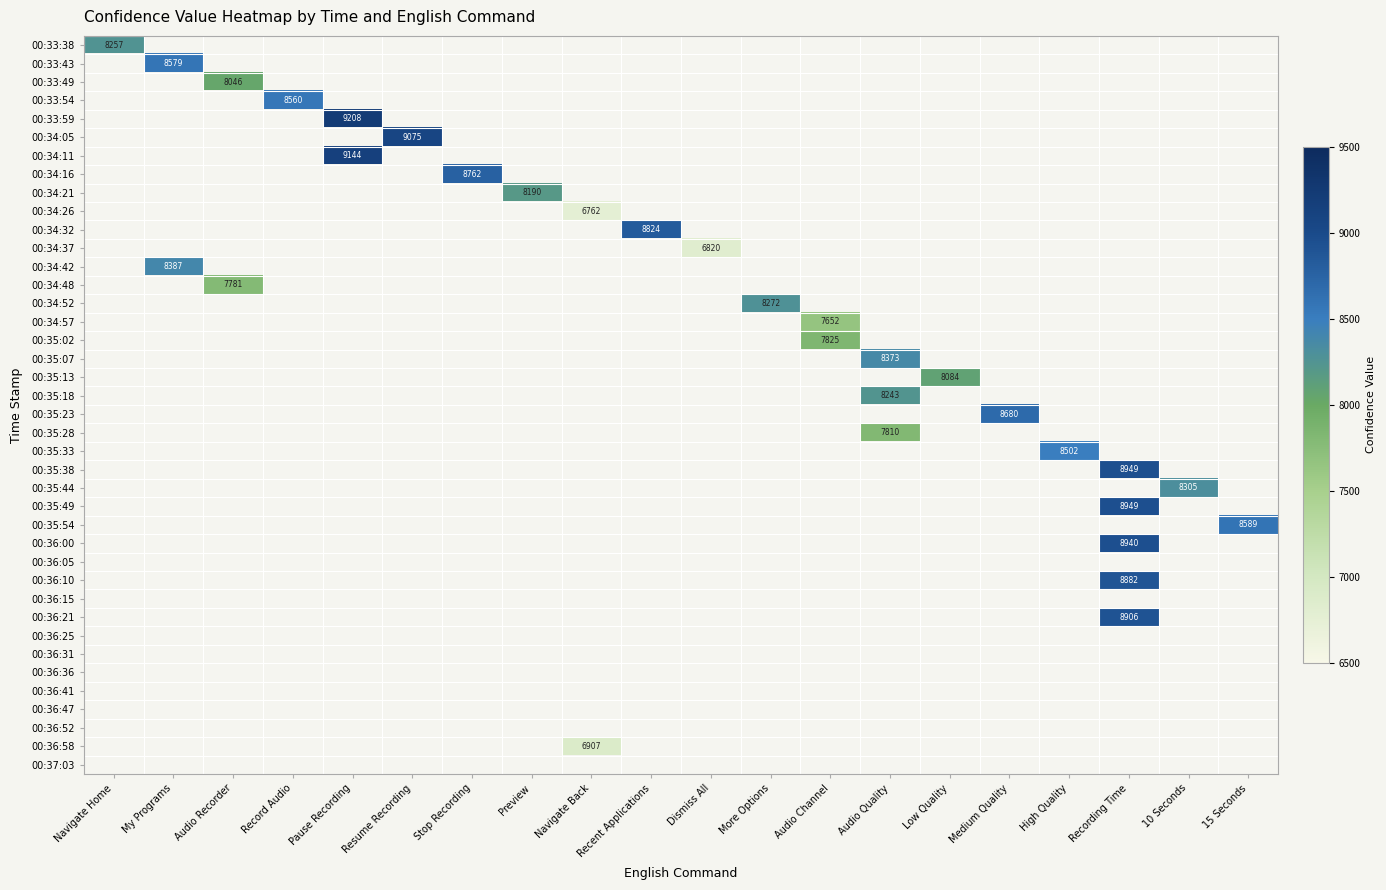

List the labels in order of 00:37:03 value, smallest first.

Navigate Home, My Programs, Audio Recorder, Record Audio, Pause Recording, Resume Recording, Stop Recording, Preview, Navigate Back, Recent Applications, Dismiss All, More Options, Audio Channel, Audio Quality, Low Quality, Medium Quality, High Quality, Recording Time, 10 Seconds, 15 Seconds